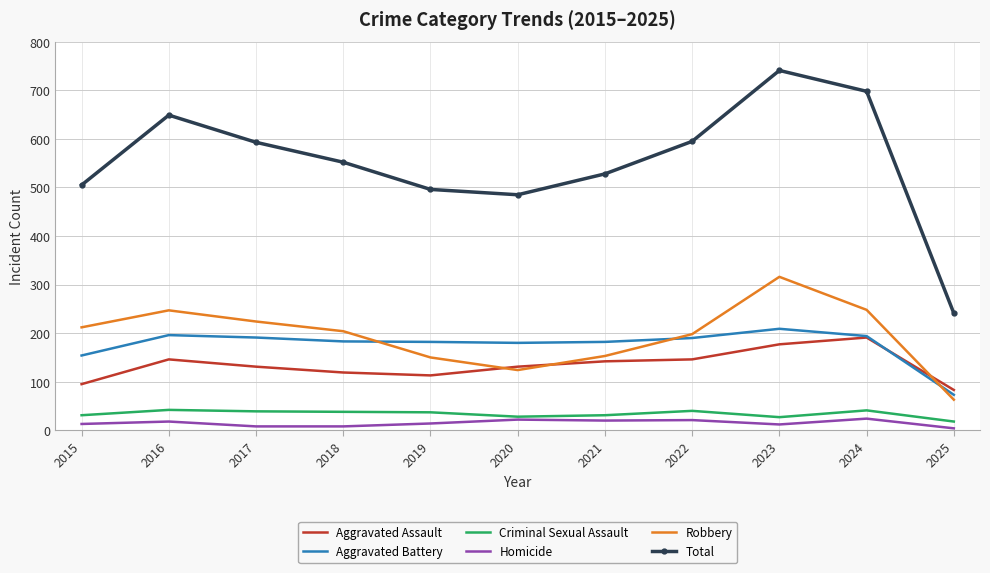

What value does the Criminal Sexual Assault series have at 2020?

28